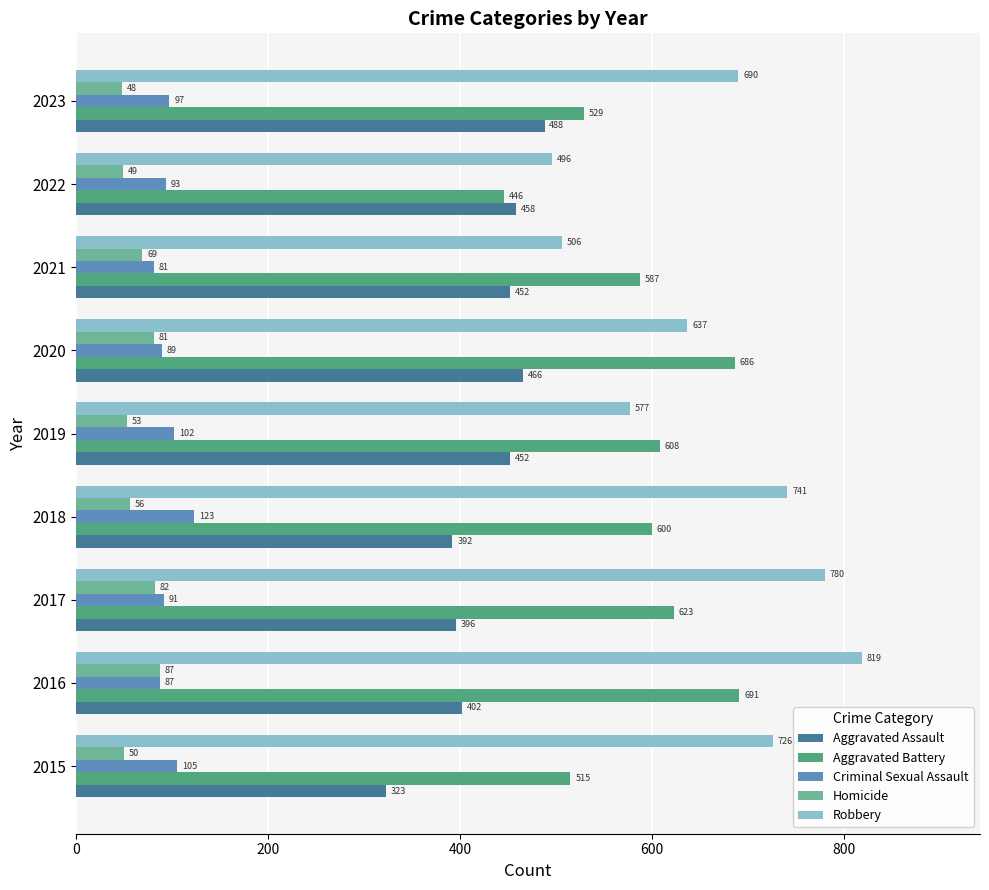

Is it true that Aggravated Battery equals 515 at 2015?

True